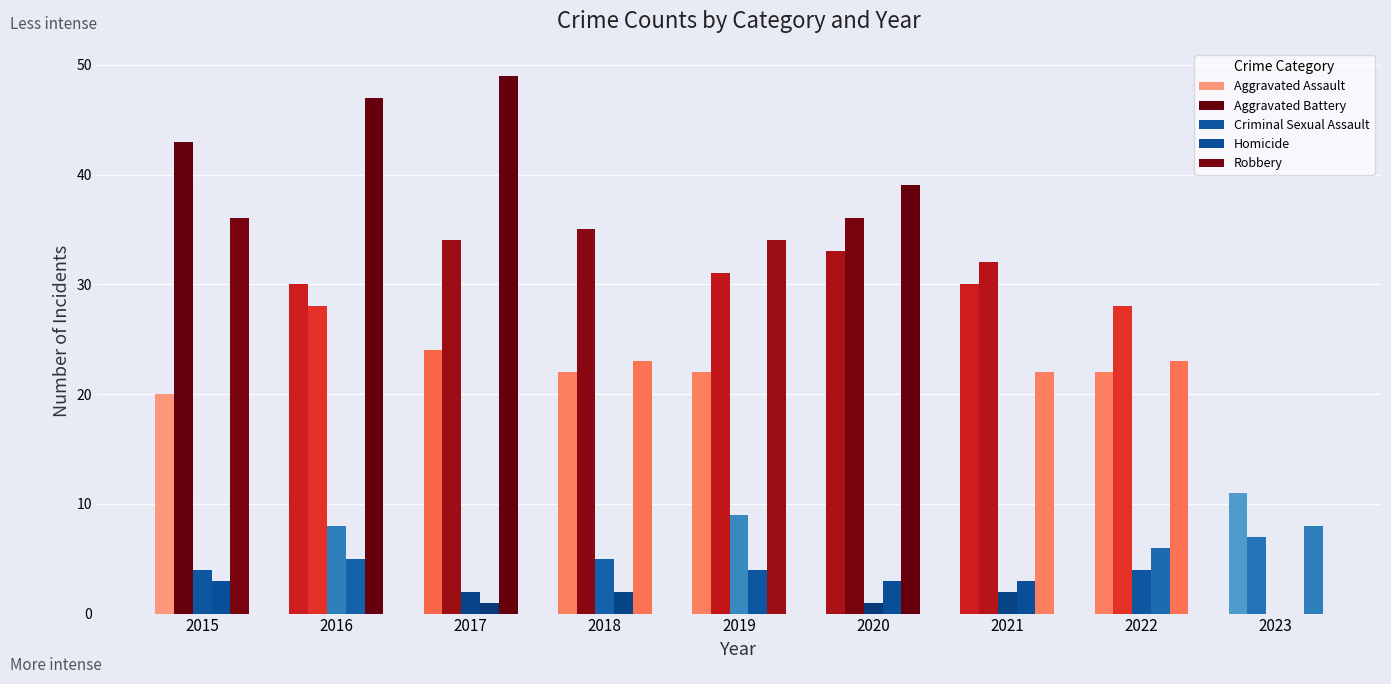

Are the bars grouped side by side (vs. stacked)?

Yes